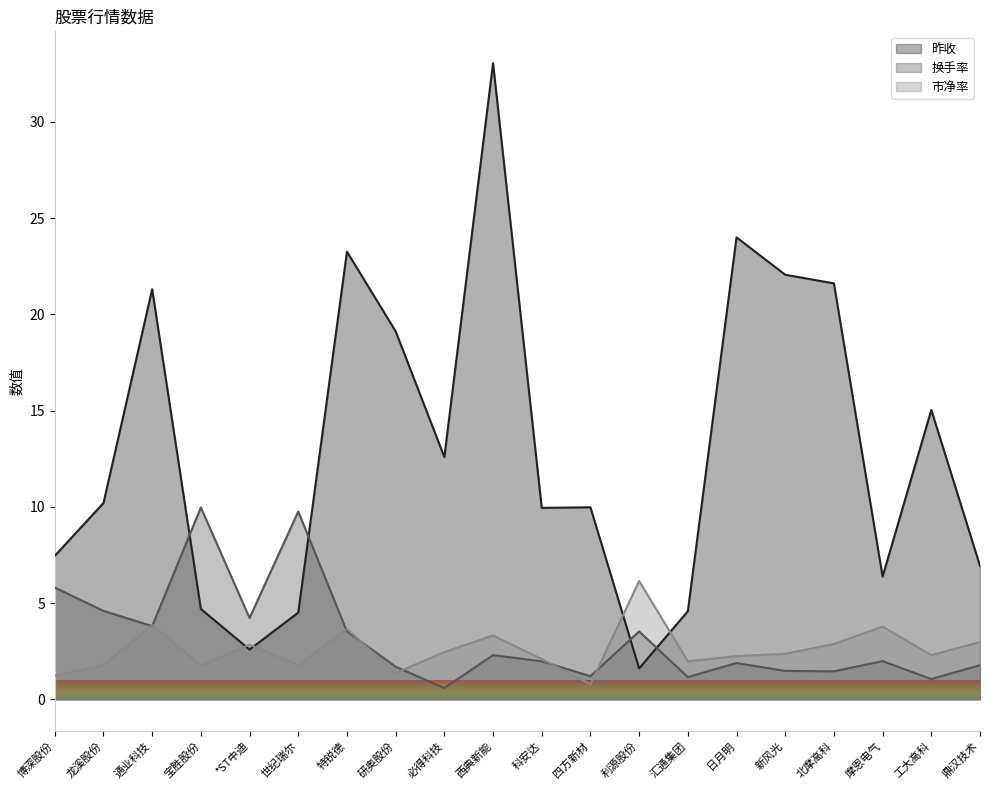

True or false: 市净率 and 换手率 cross at least once.

True